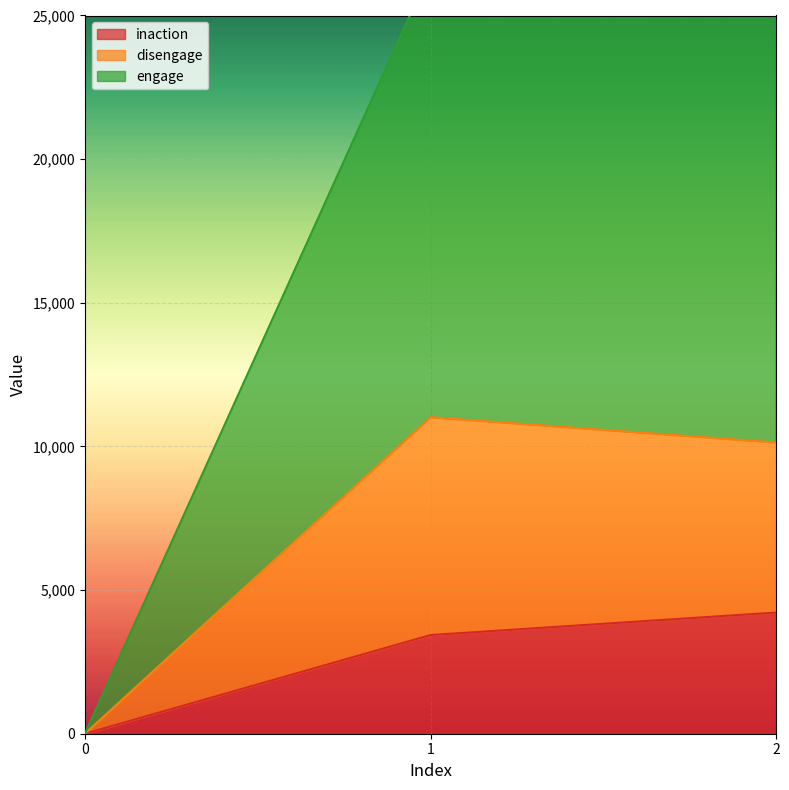

List the labels in order of disengage value, largest first.

1, 2, 0